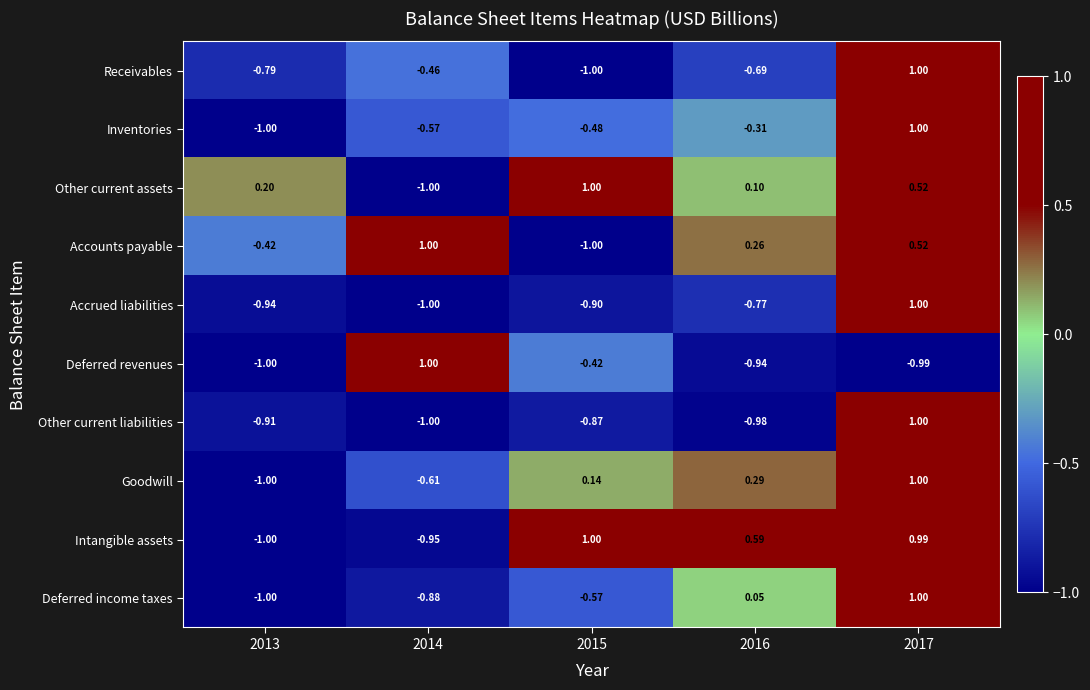

Is the value of Deferred income taxes at 2016 greater than the value of Other current liabilities at 2015?

Yes